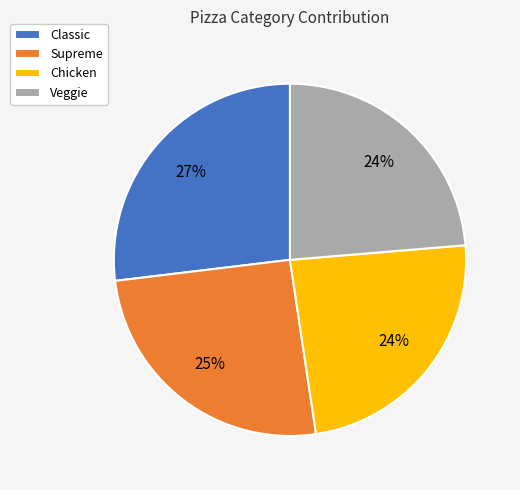

To the nearest percent, what is the combined percentage of Classic and Veggie?

51%